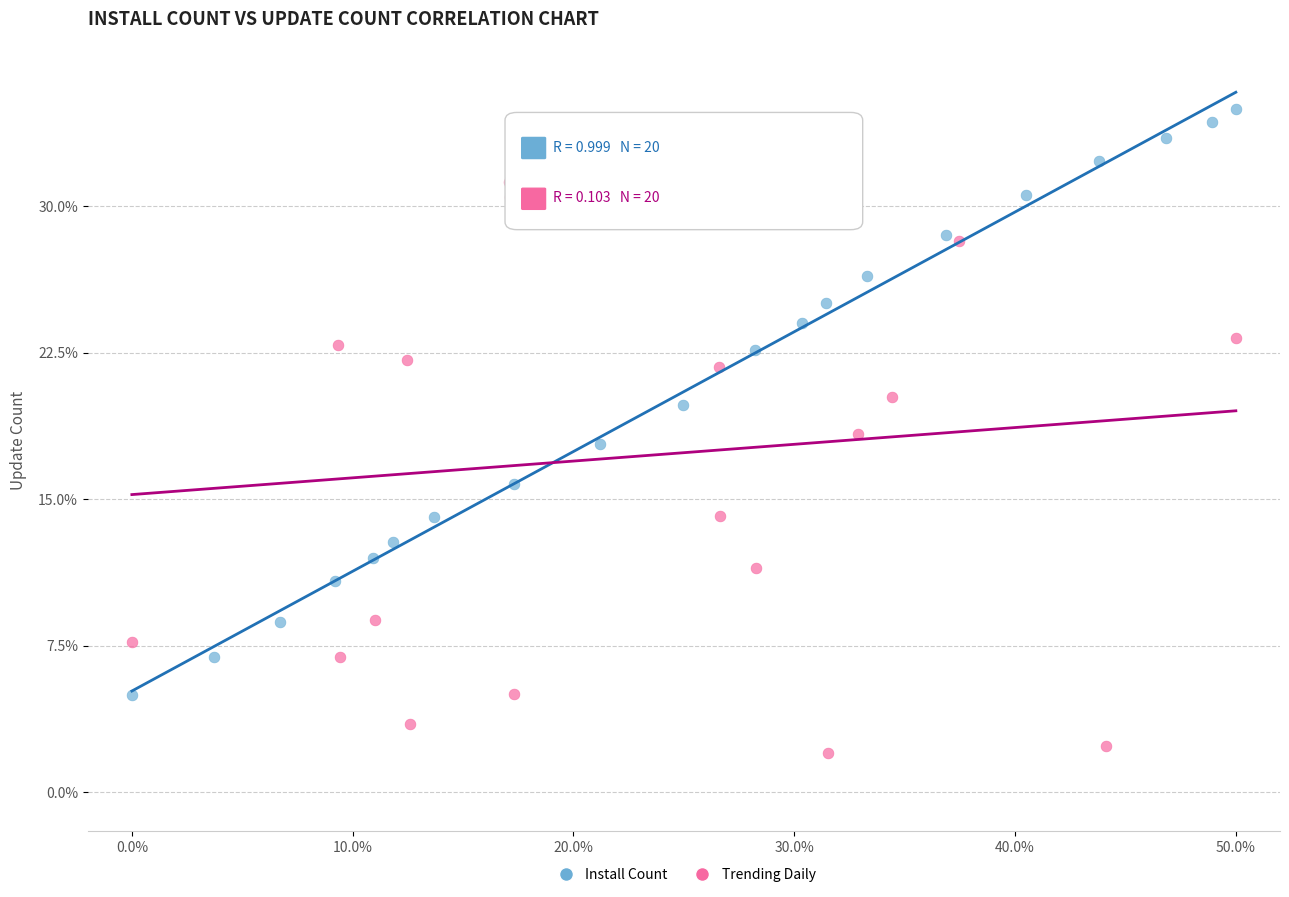

What are all the series names shown in the legend?

Install Count, Trending Daily